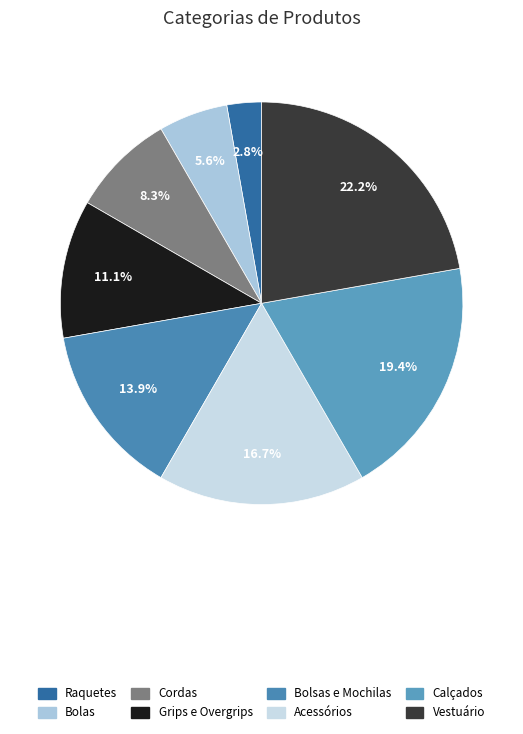

True or false: Grips e Overgrips accounts for 11% of the total.

True